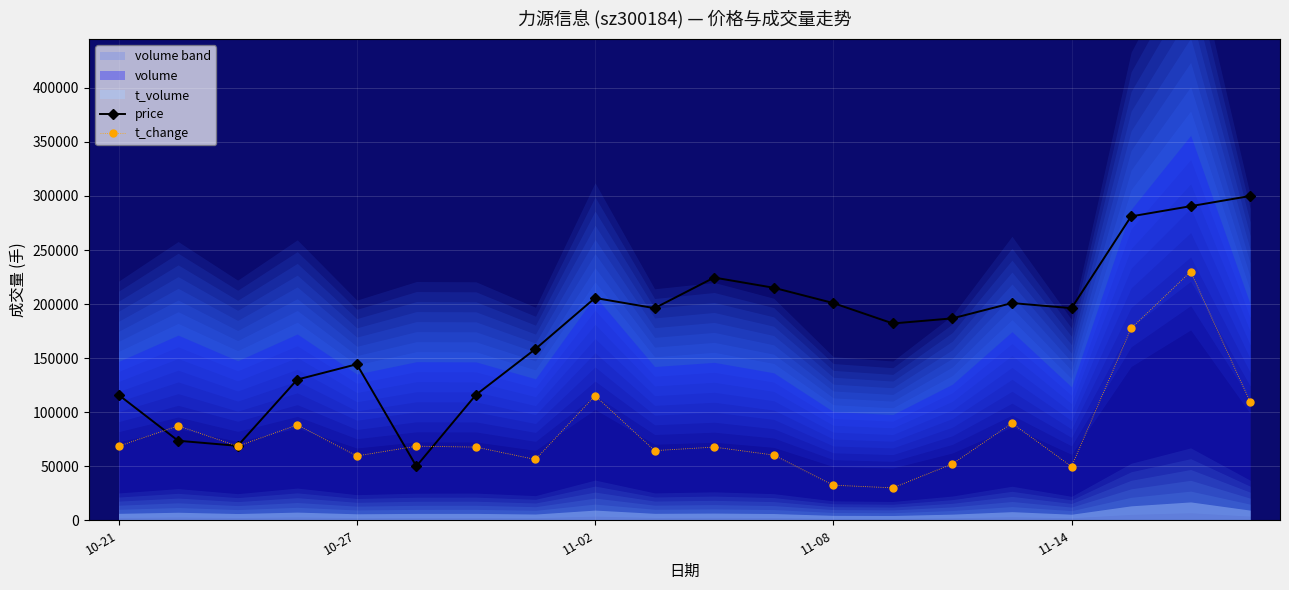

At 18, list the series in order from largest to smallest.

price, t_change